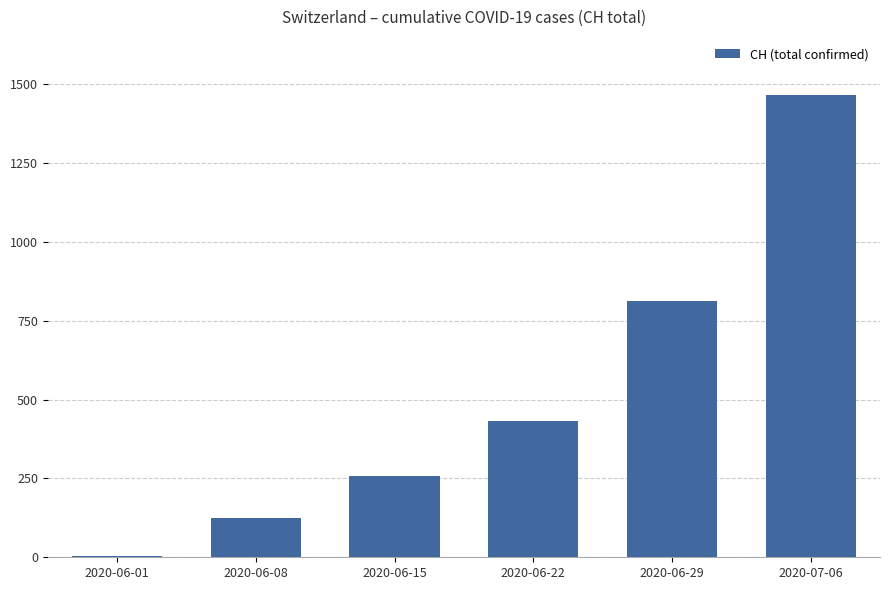

What is the maximum value shown in the chart?

1467